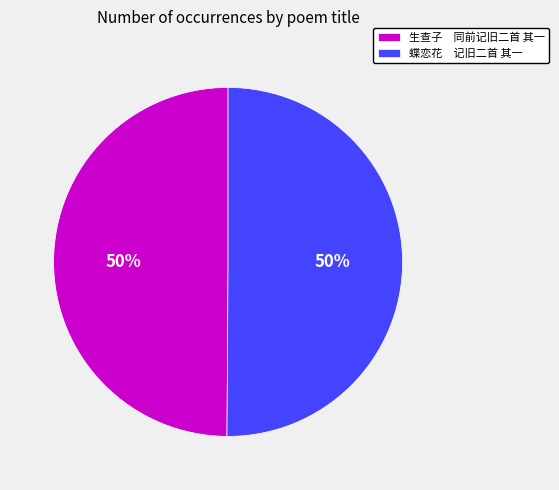

What percentage is the 蝶恋花 记旧二首 其一 slice, to the nearest percent?

50%